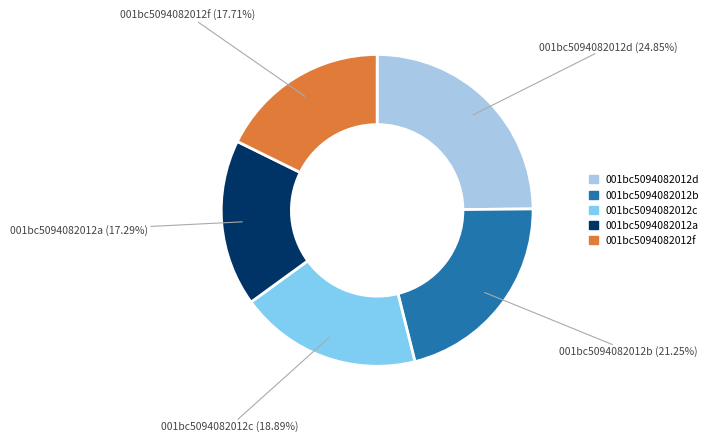

Is there any slice that represents more than half of the pie?

No